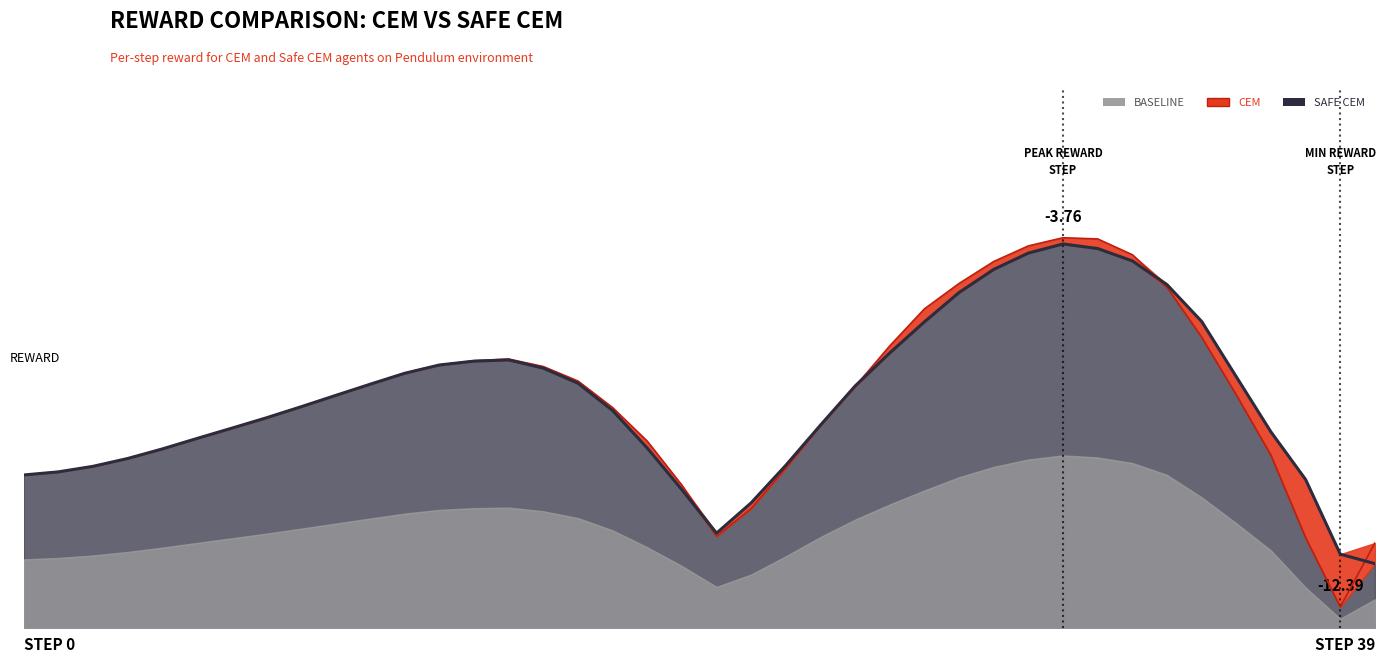

True or false: Safe CEM has more than 0 interior local peaks.

True